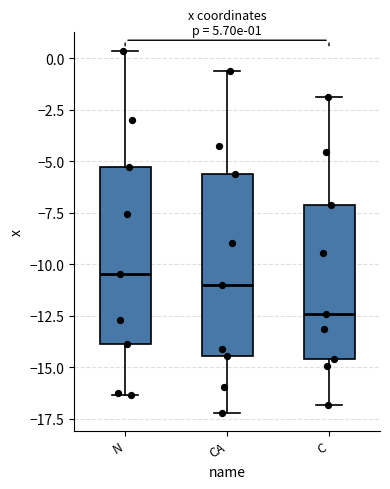

Which box has the highest median line?

N